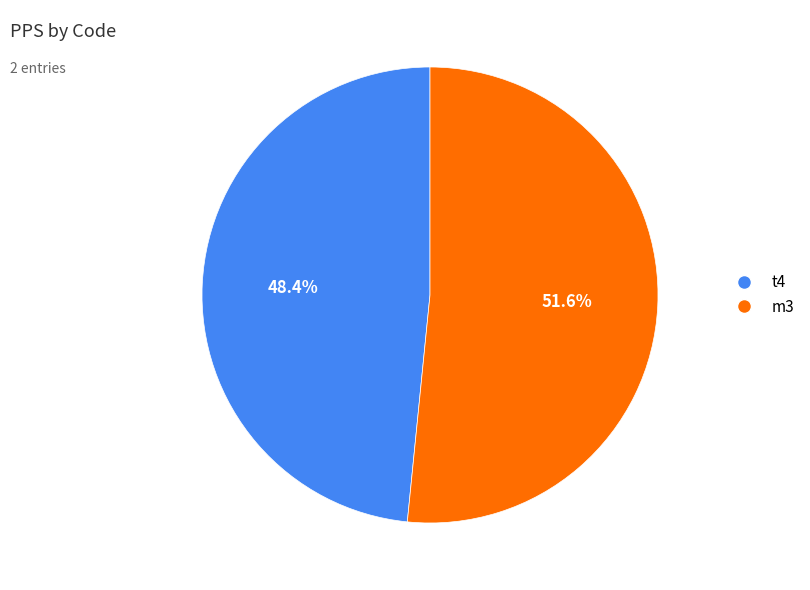

Combined, do m3 and t4 account for over 50%?

Yes